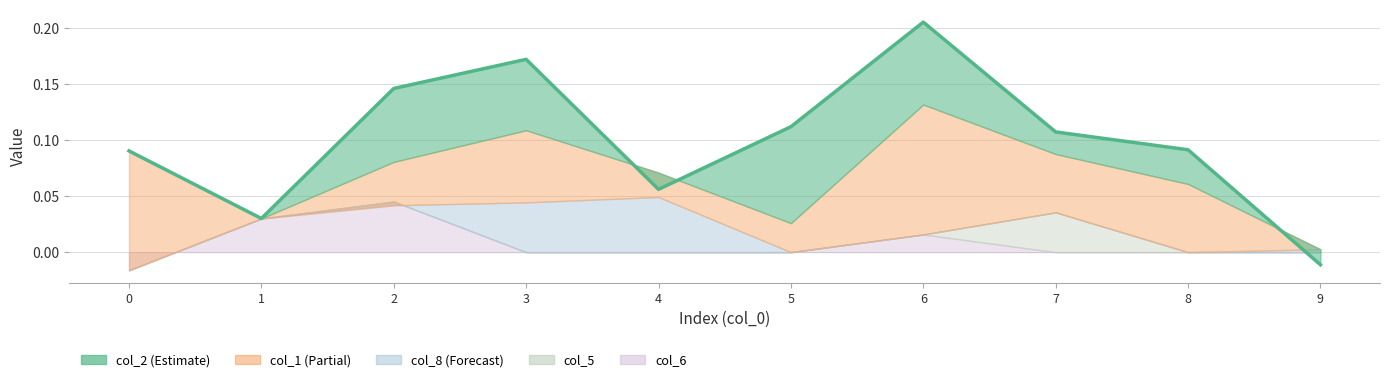

True or false: the data shows 0.1 at 0.

False